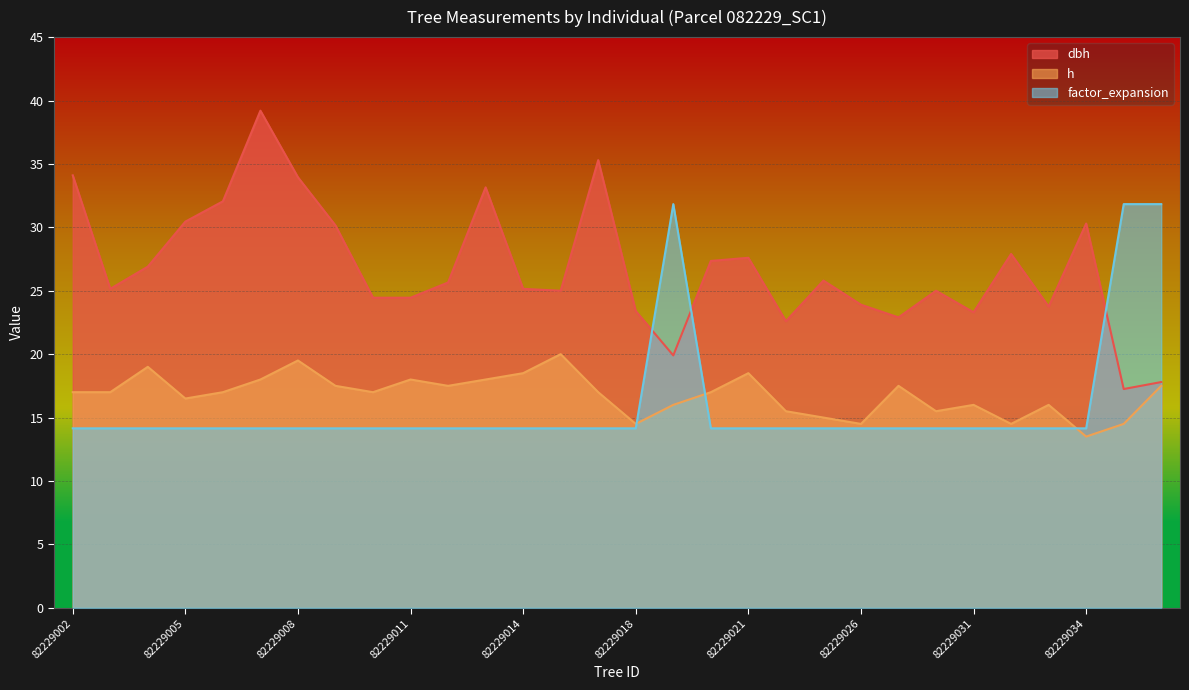

What is the value of the h point at the 17th from the left?

16.0